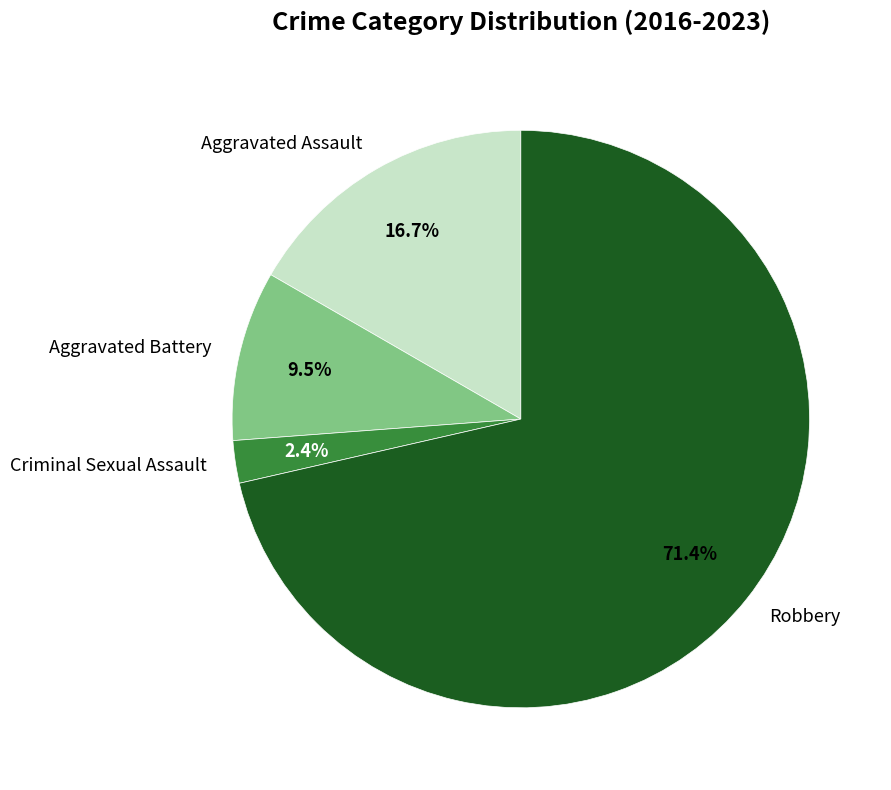

Is it true that Aggravated Battery is 3% of the pie?

False